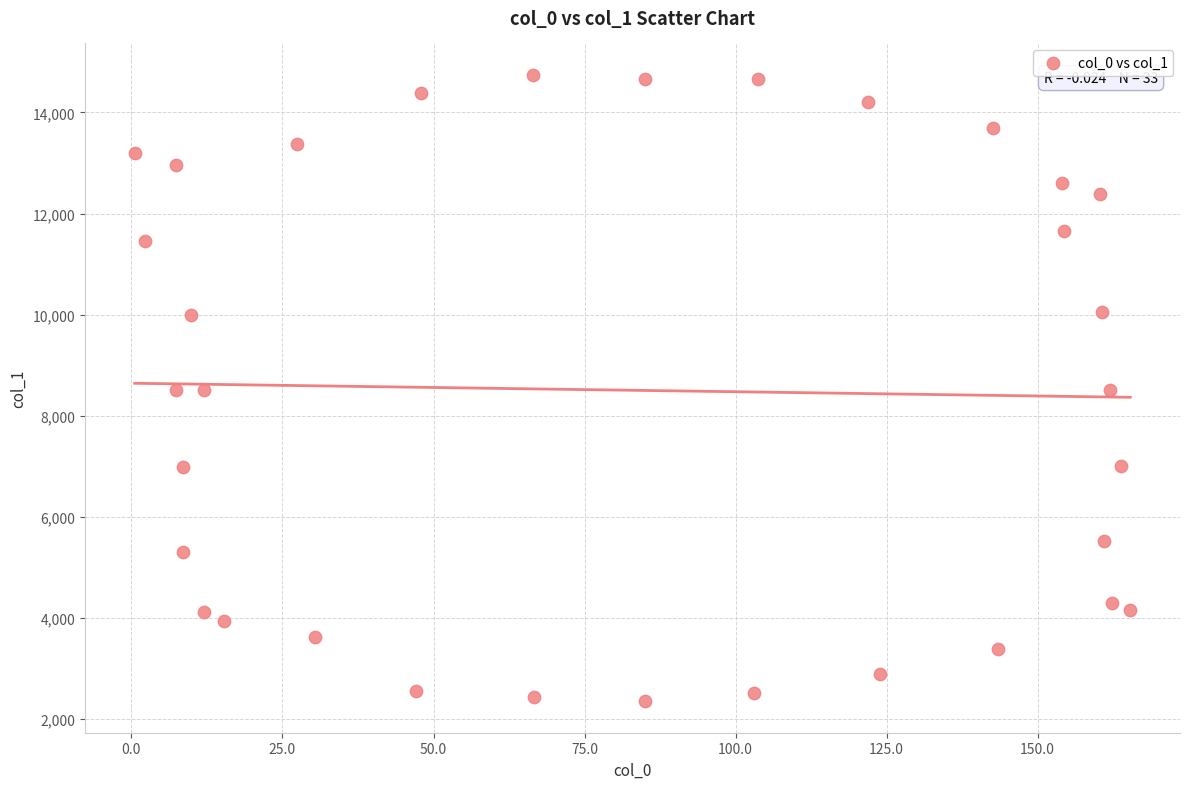

What is the range of X values (max minus min)?

164.8